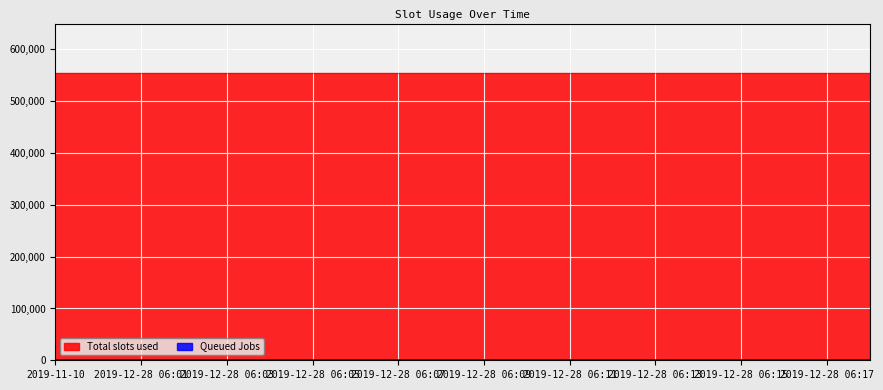

What position from the right is 2019-12-28 06:17?

2